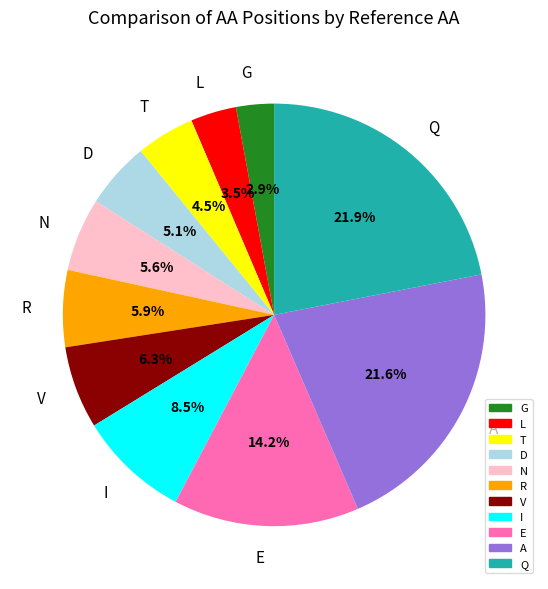

Is there any slice that represents more than half of the pie?

No